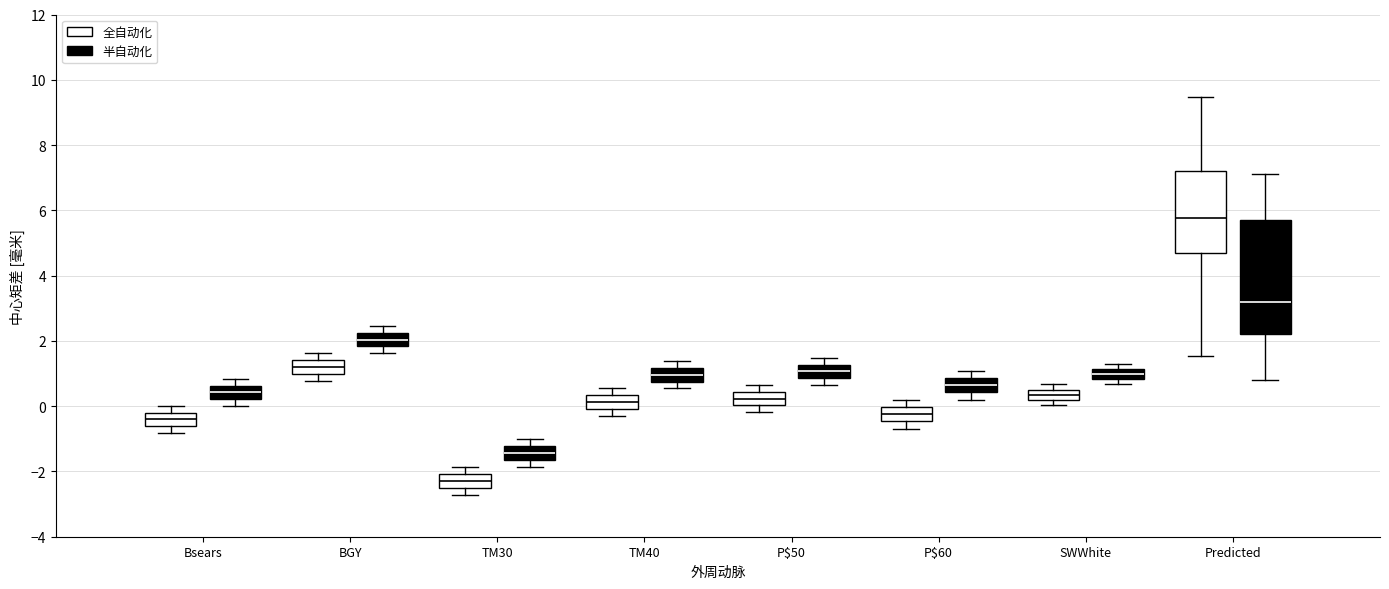

Which box's median line is the lowest?

TM30 (全自动化)